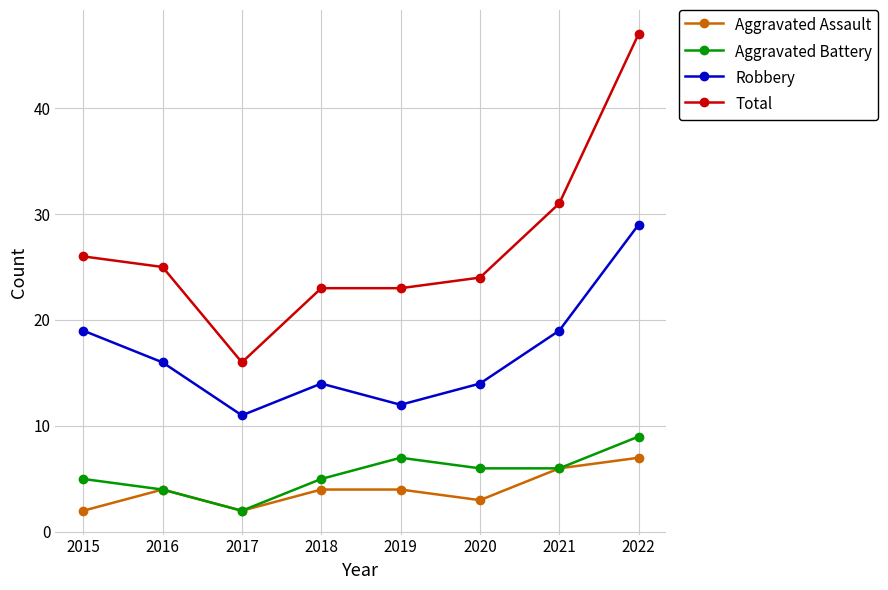

What is the value of the Aggravated Assault point at the 8th from the left?

7